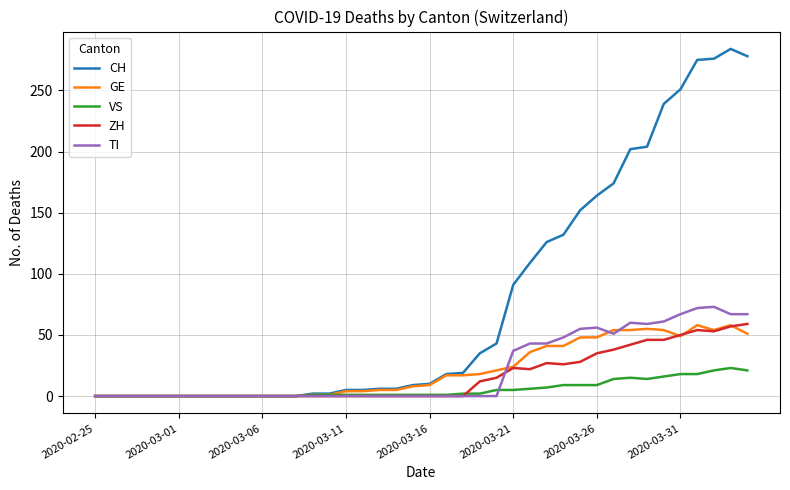

Which series has the largest total across all categories?

CH